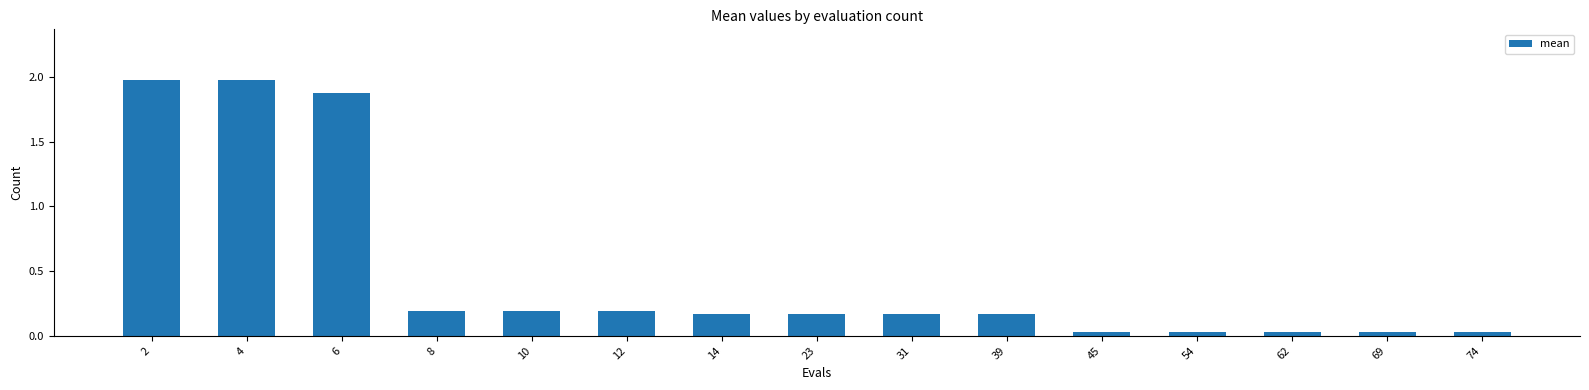

Between 8 and 6, which is larger?

6